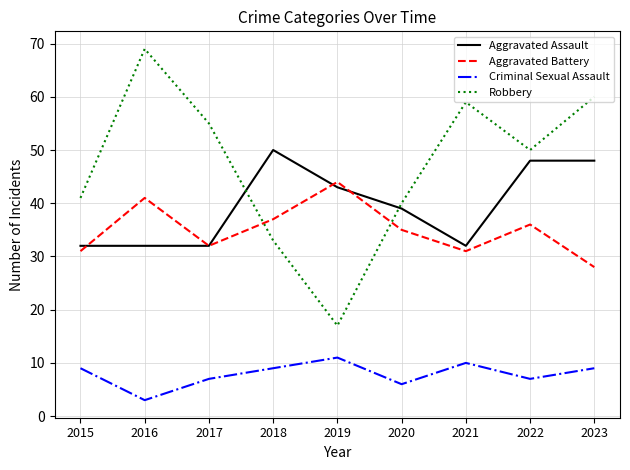

How many series are shown in this chart?

4